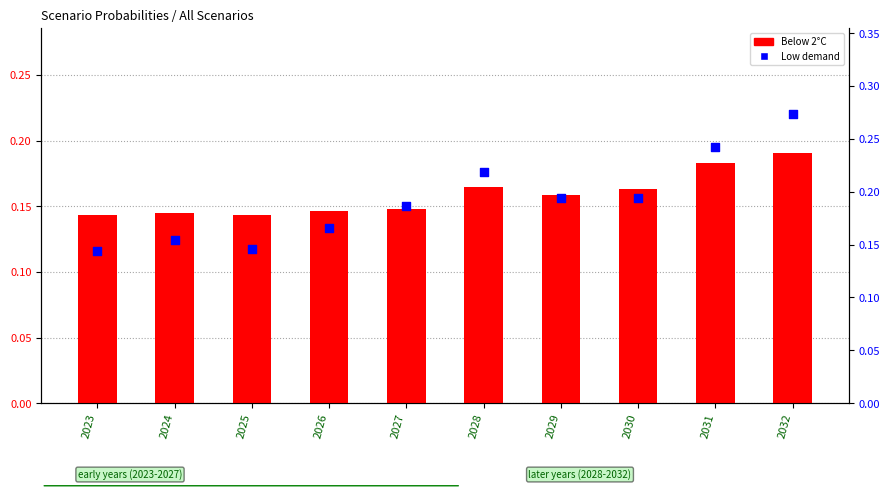

Which series has the widest spread of Y values?

Low demand